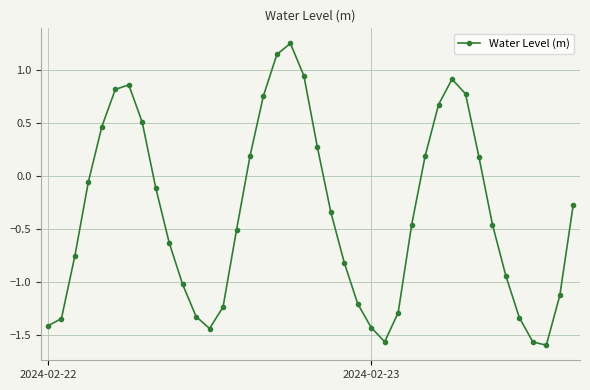

What is the difference between the maximum and minimum values?

2.8